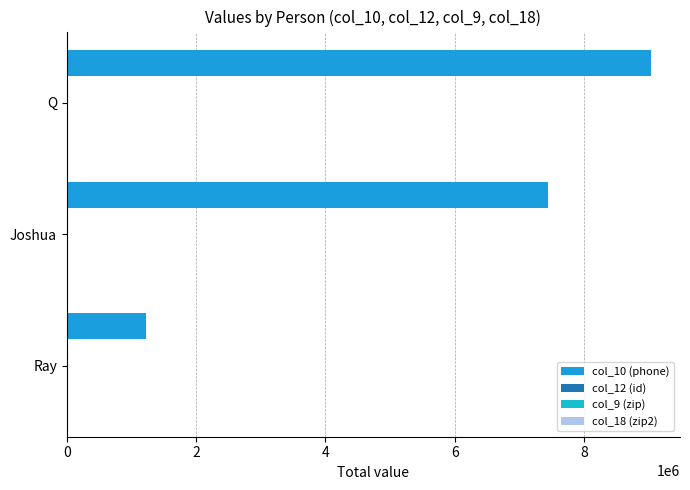

What is the value of the col_12 (id) bar at the 2nd from the left?

222.0